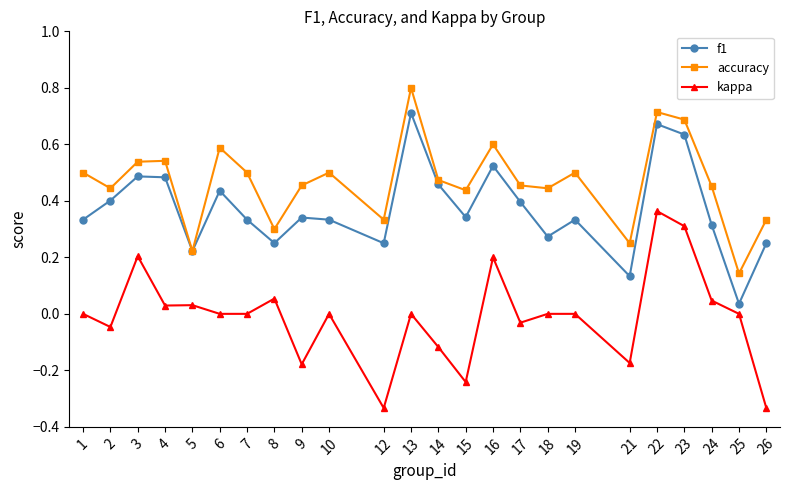

Rank the series by their maximum value, from lowest to highest.

kappa, f1, accuracy